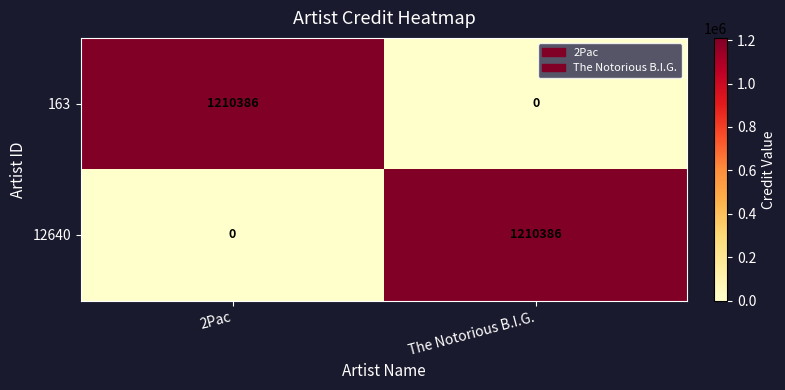

What is the difference between the 12640 values at 2Pac and The Notorious B.I.G.?

1210386